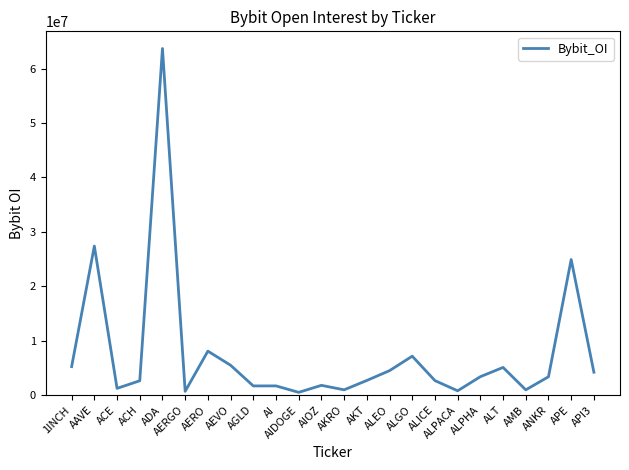

How many series are shown in this chart?

1